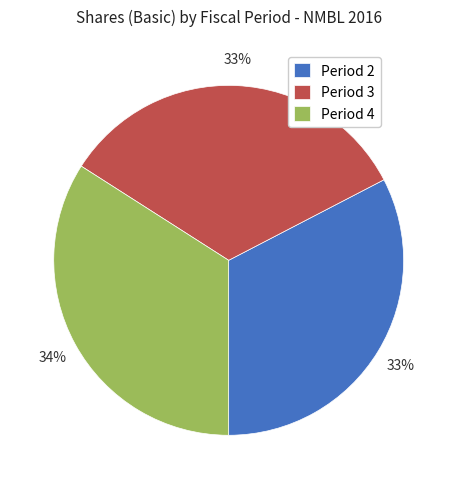

What is the largest slice in the pie chart?

Period 4